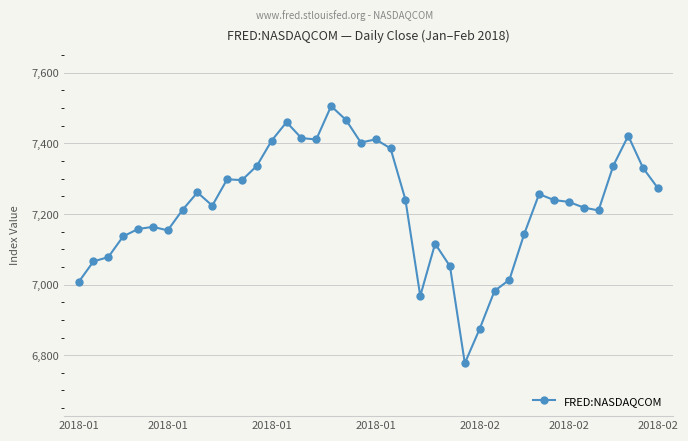

What is the greatest value displayed?

7505.8